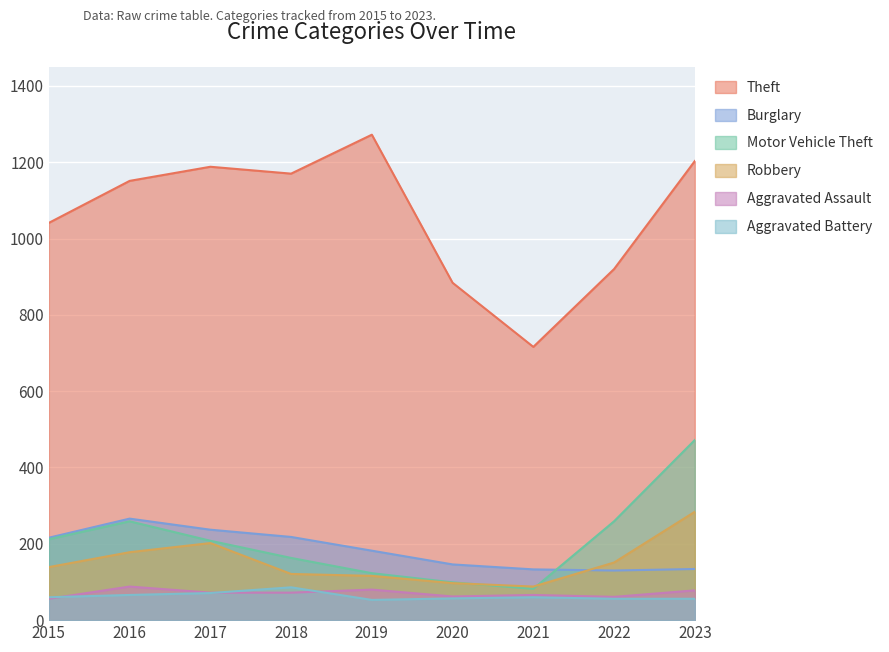

What value does the Aggravated Assault series have at 2015?

56